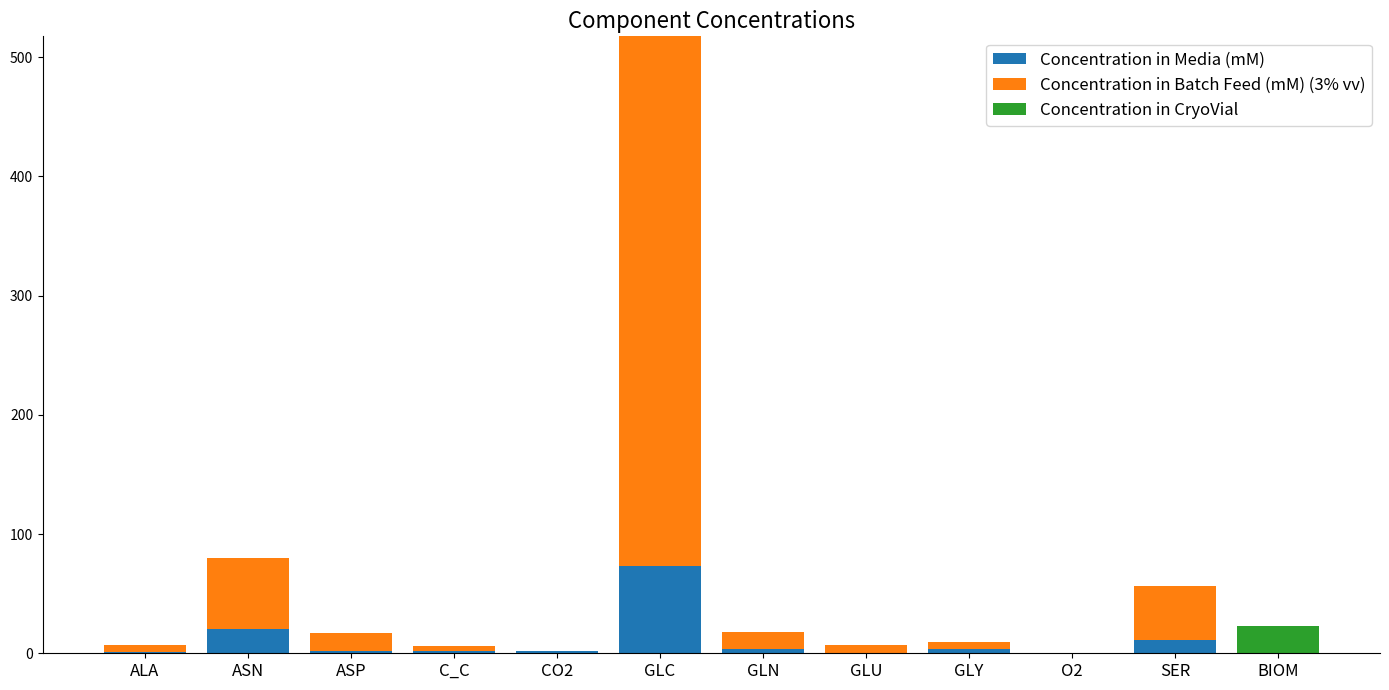

At which category is the sum across all series the highest?

GLC